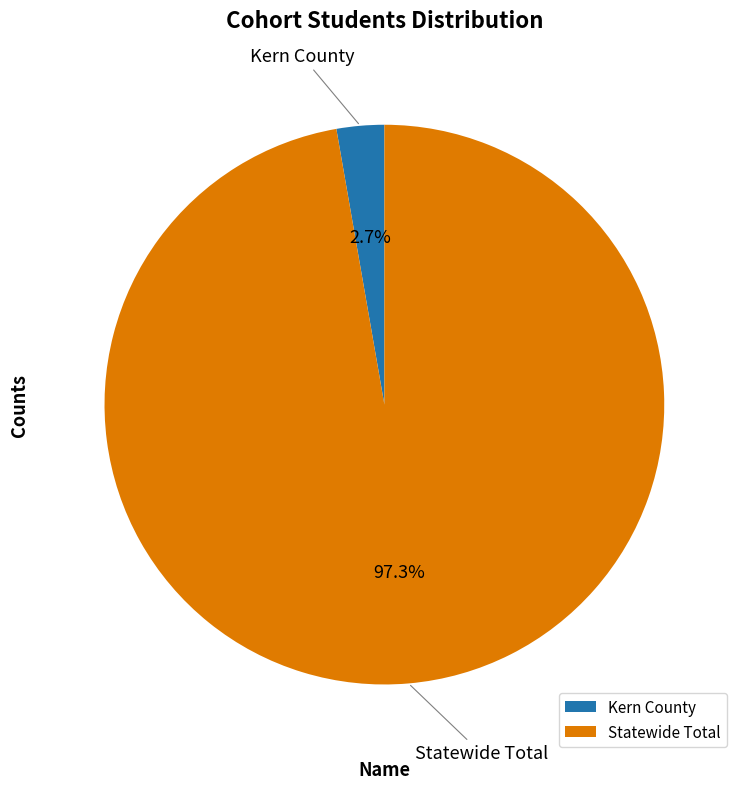

What portion of the pie excludes Statewide Total?

2.7%